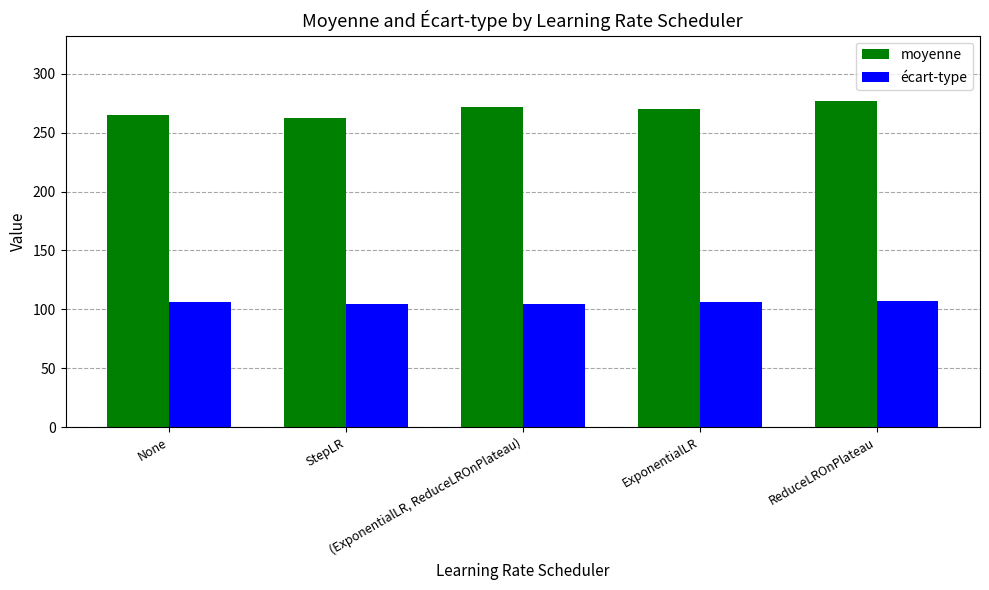

Rank the series at None from lowest to highest value.

écart-type, moyenne